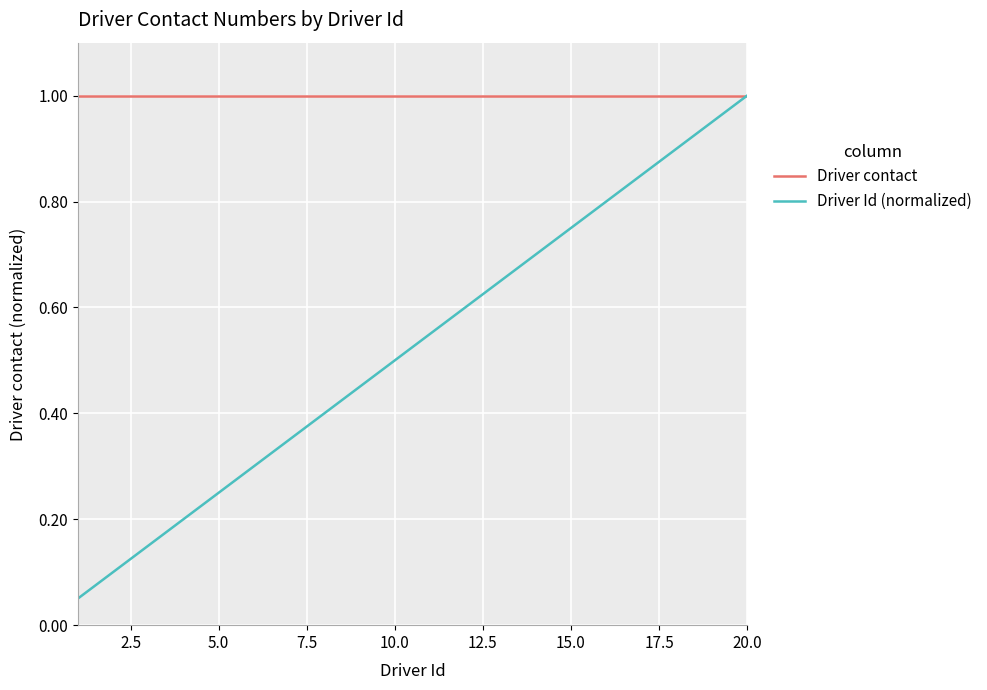

True or false: Driver Id (normalized) has more than 1 interior local peaks.

False